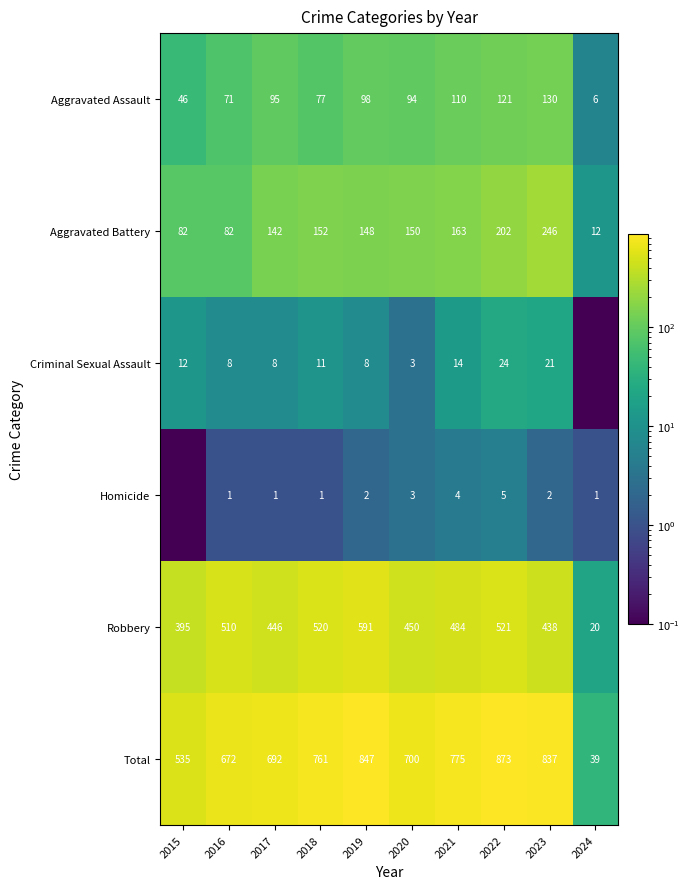

True or false: Homicide has a value of 0.4 at 2017.

False